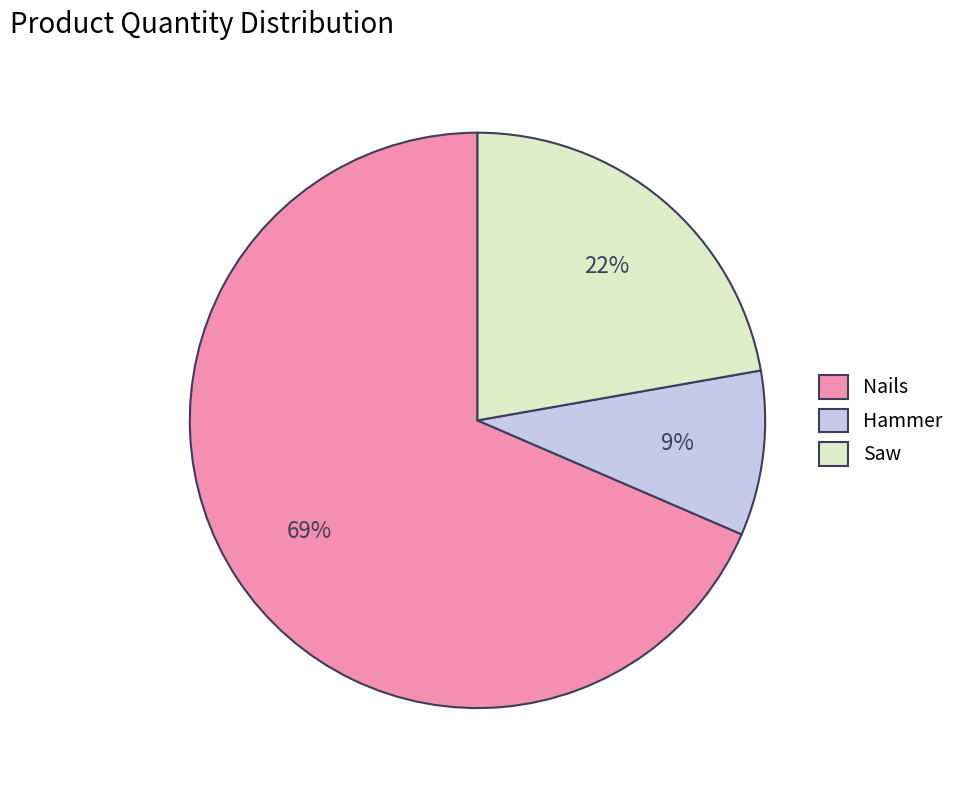

What is the ratio of the value at Saw to the value at Hammer?

2.4